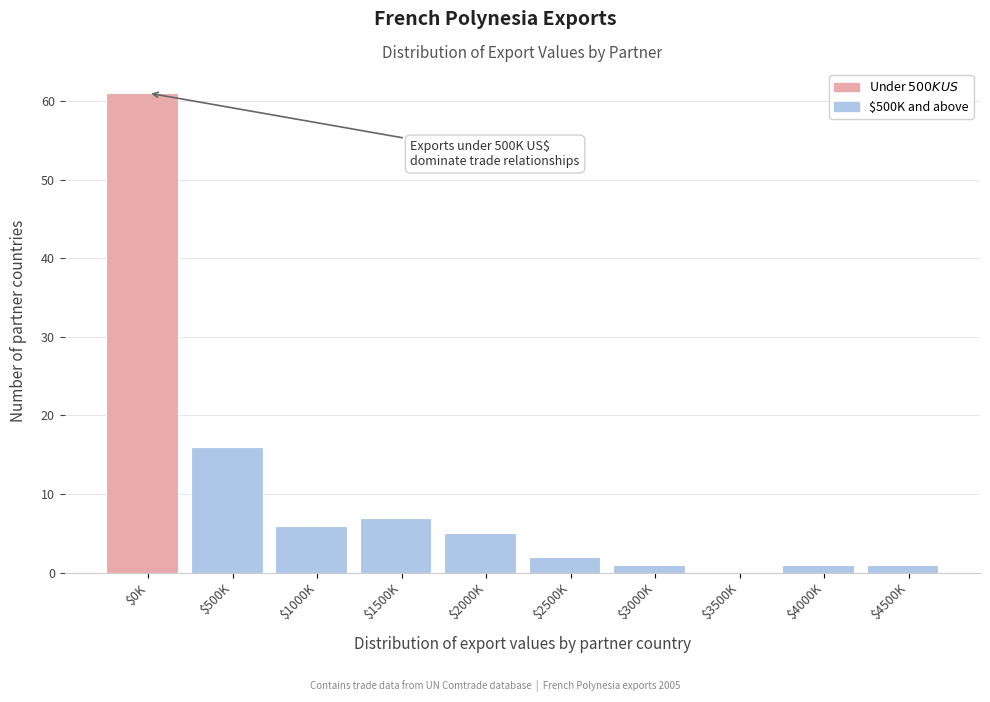

What is the sum of all values?

100